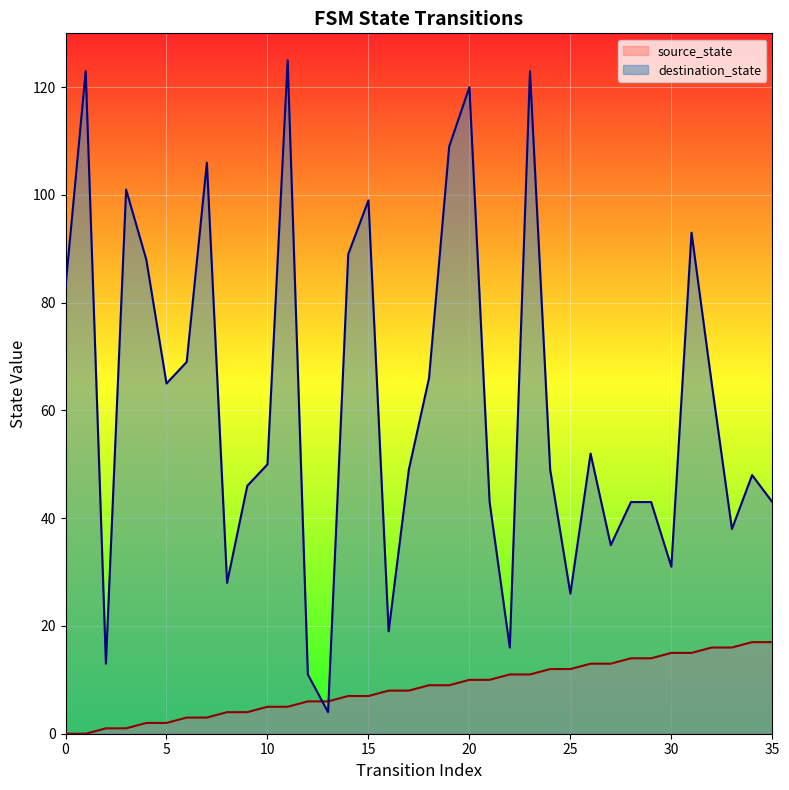

How many times do source_state and destination_state cross each other?

2